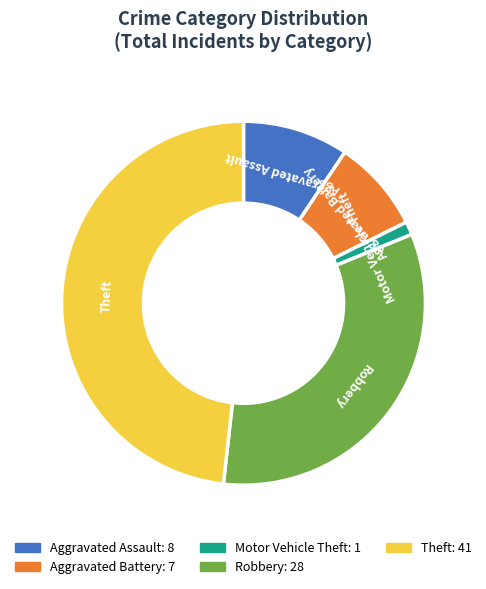

Between Robbery and Theft, which is larger?

Theft